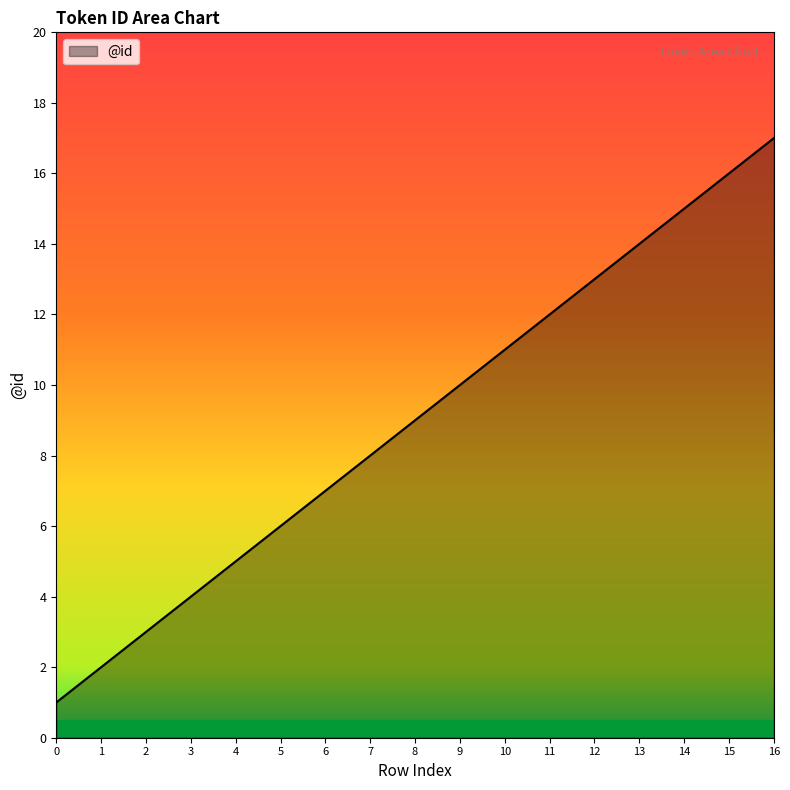

Reading right to left, extract all data points from this chart.

16=17	15=16	14=15	13=14	12=13	11=12	10=11	9=10	8=9	7=8	6=7	5=6	4=5	3=4	2=3	1=2	0=1